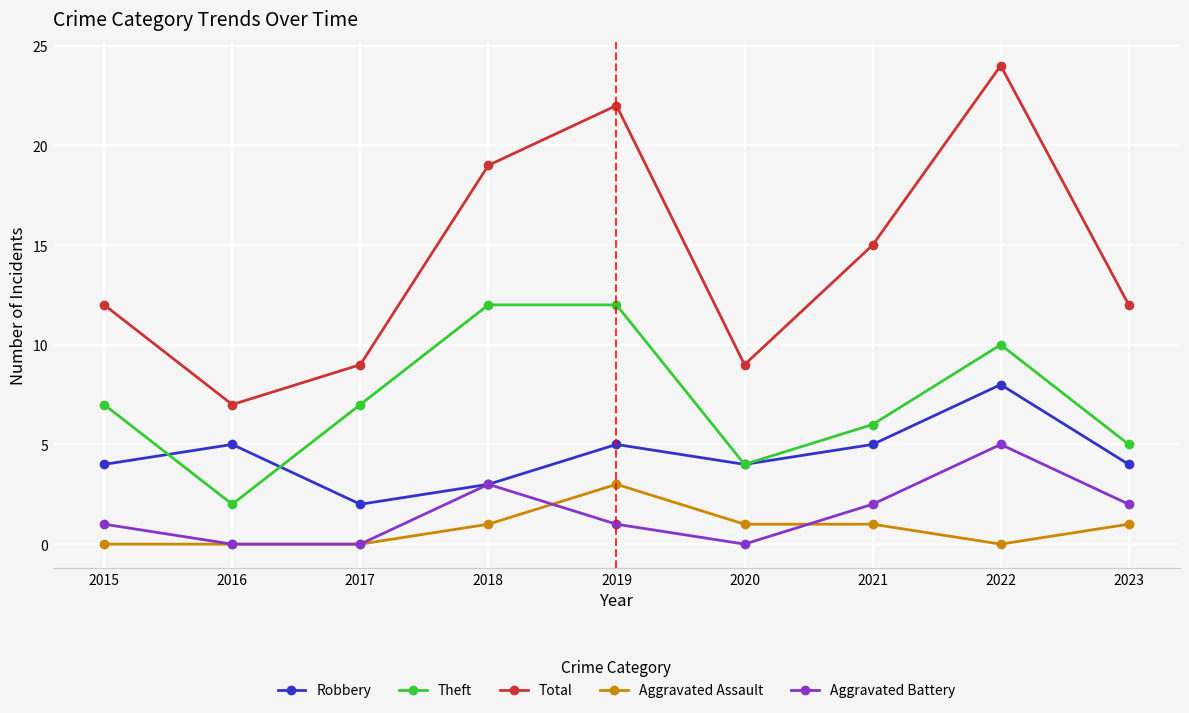

How many interior local peaks does the Aggravated Battery series have?

2